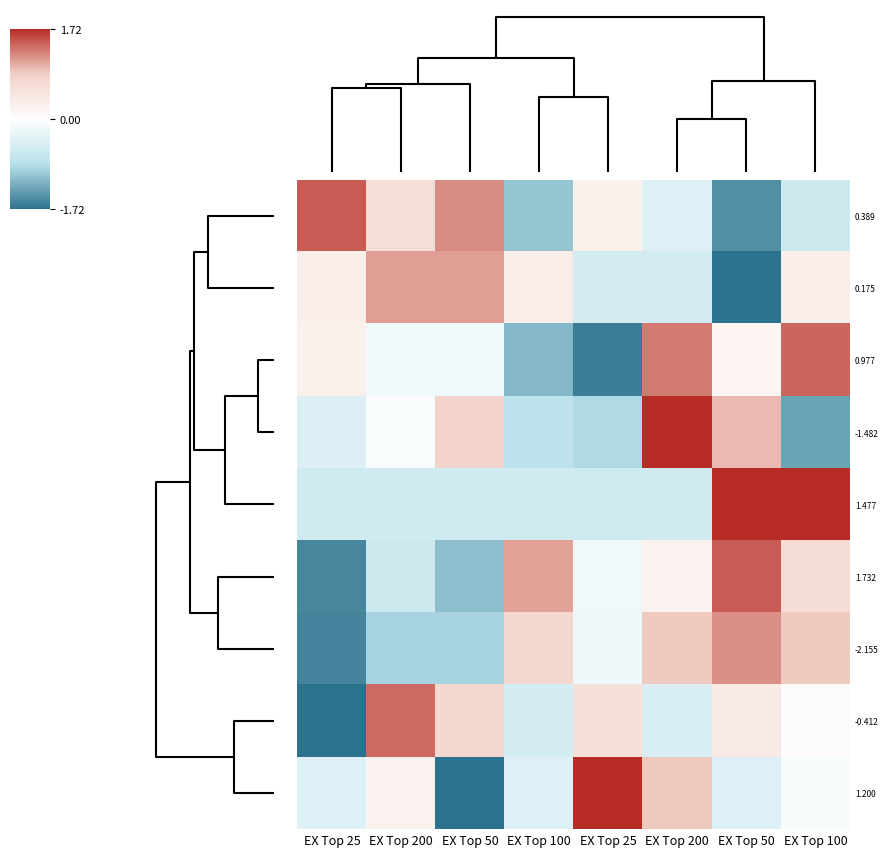

Rank the series by their maximum value, from highest to lowest.

1.200, -1.482, 1.477, 0.389, 1.732, 0.977, -0.412, -2.155, 0.175